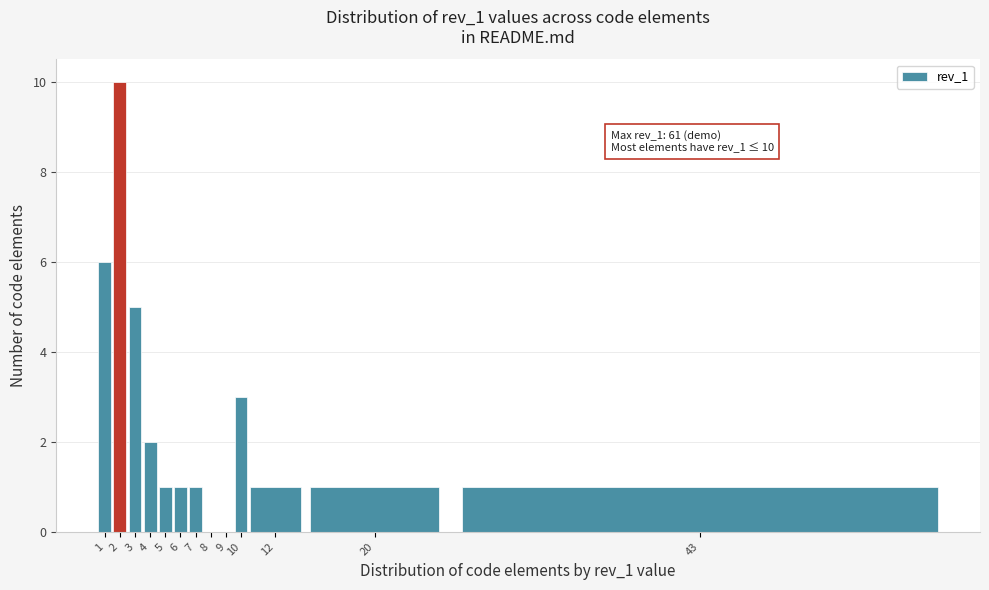

Reading left to right, extract all data points from this chart.

1=6	2=10	3=5	4=2	5=1	6=1	7=1	8=0	9=0	10=3	12=1	20=1	43=1